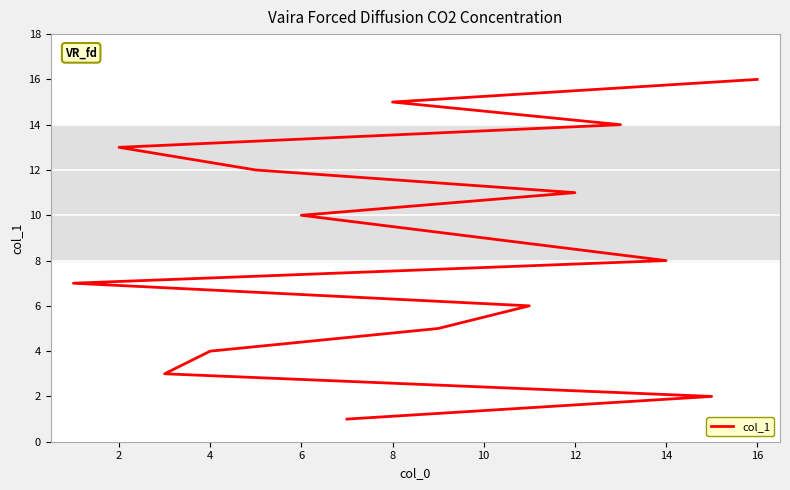

Count the number of data series in this chart.

1